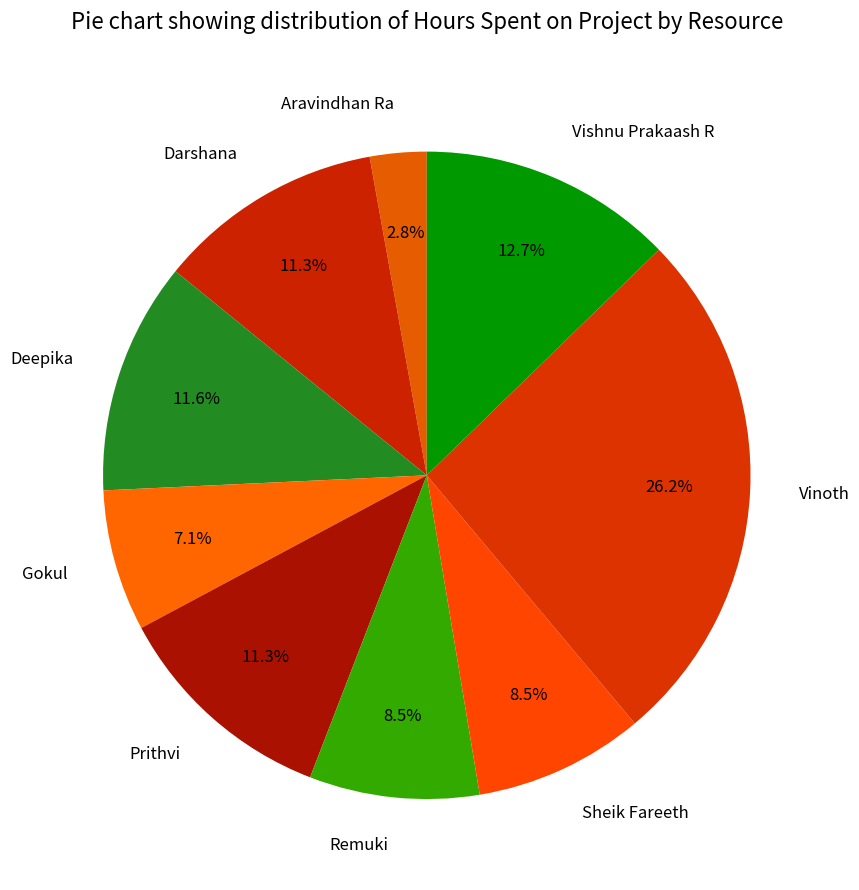

Which category has the smallest portion of the pie?

Aravindhan Ra